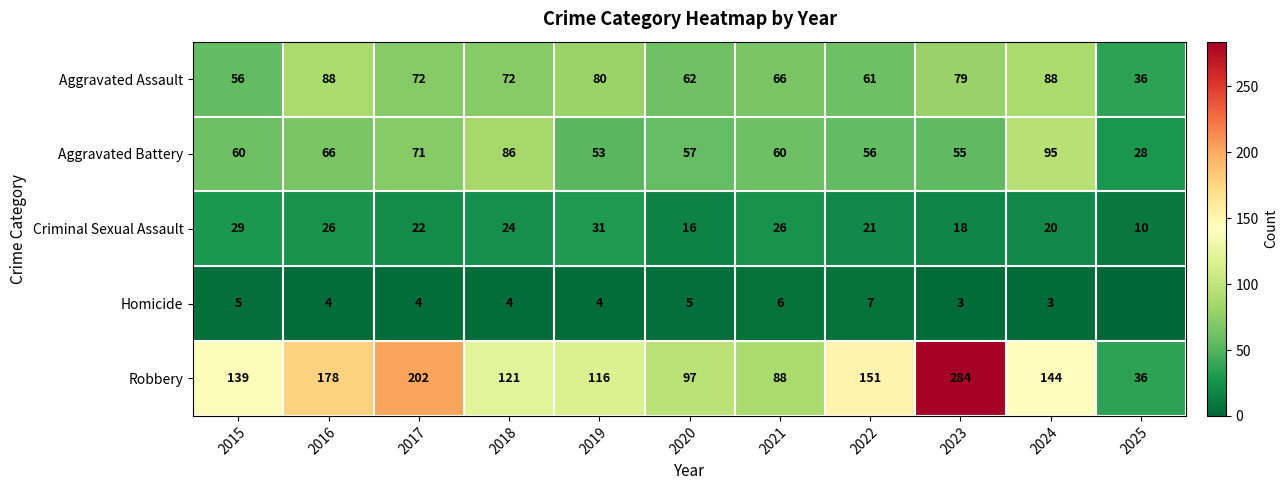

What is the total value across all series at 2017?

371